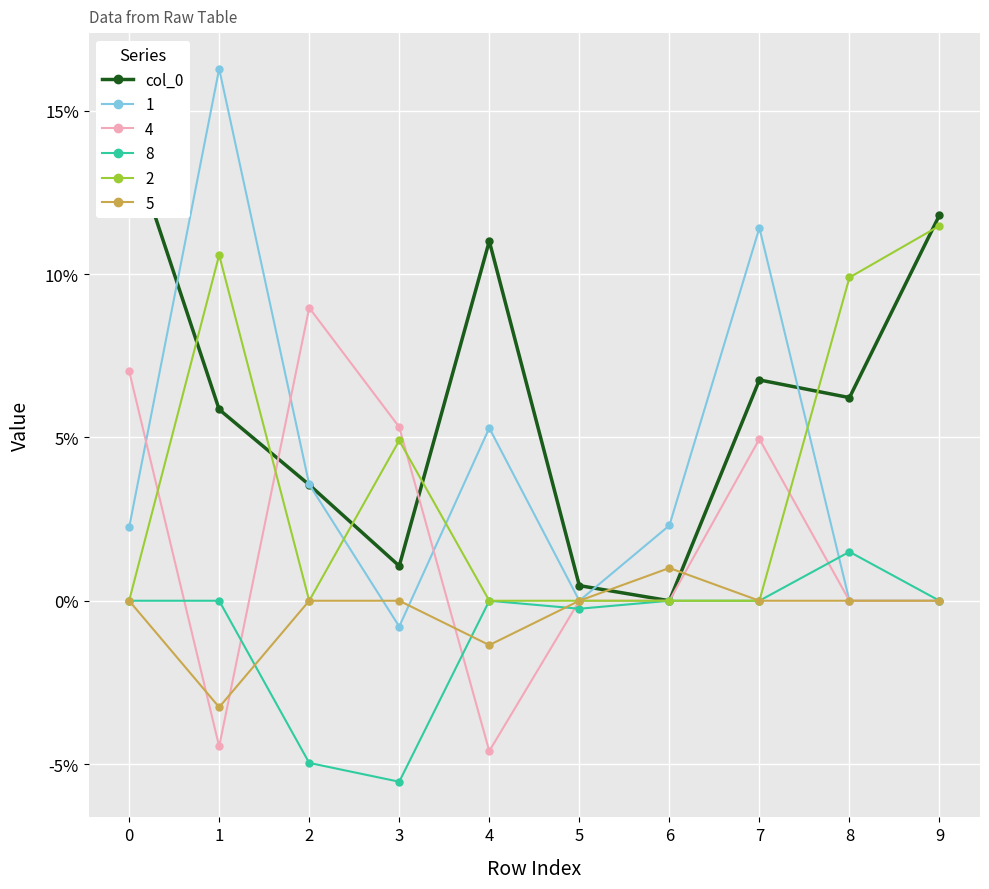

What is the difference between the maximum and minimum values?

0.1